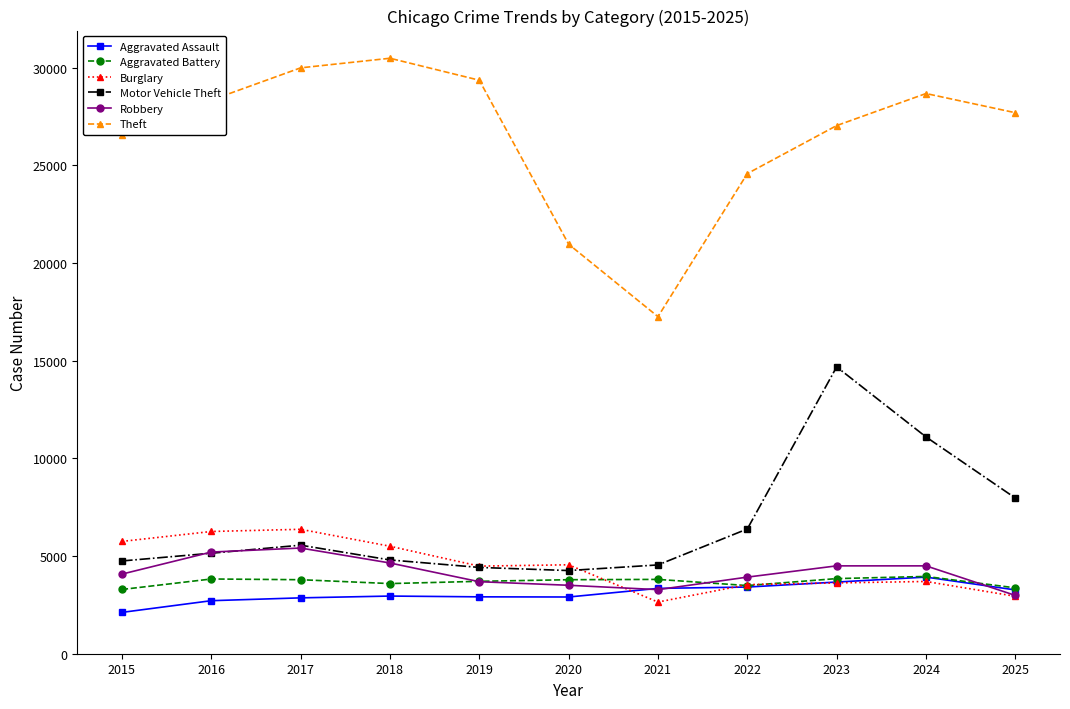

Which series has the largest total across all categories?

Theft